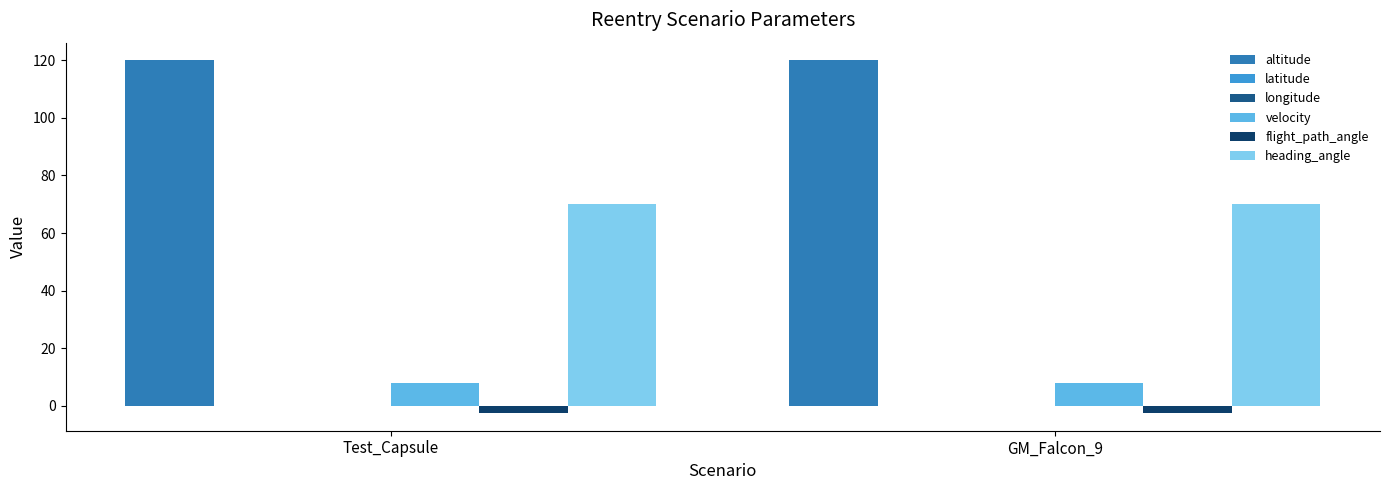

What are all the series names shown in the legend?

altitude, latitude, longitude, velocity, flight_path_angle, heading_angle